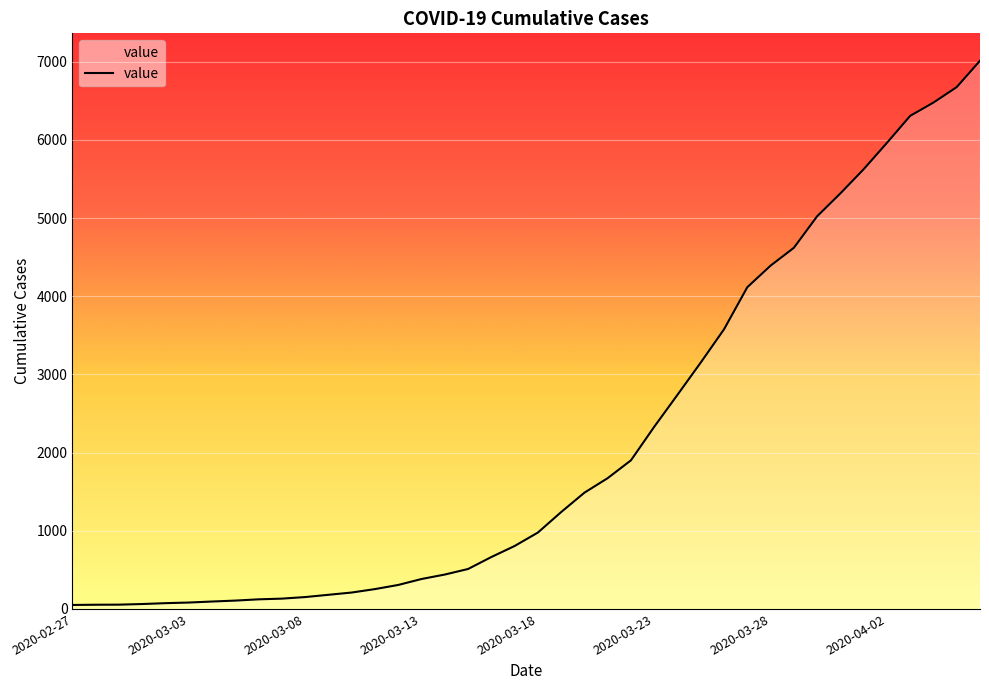

What is the maximum value shown in the chart?

7012